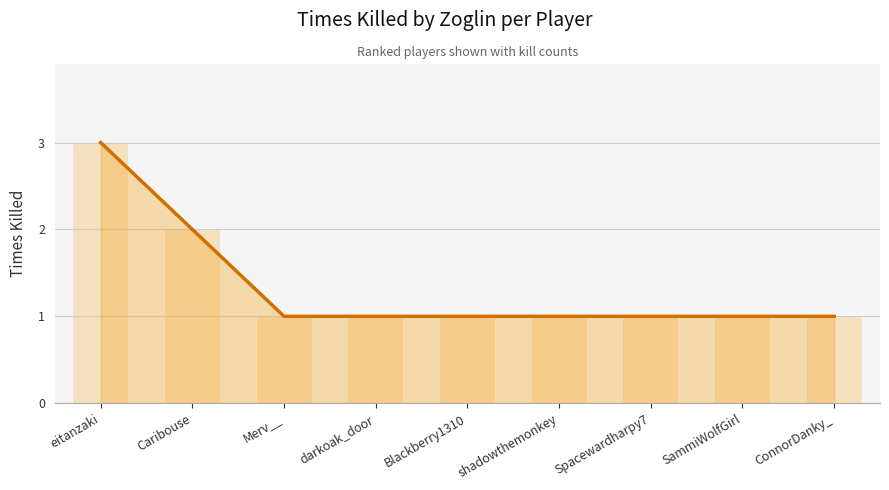

Reading left to right, transcribe all the data shown in this chart.

eitanzaki=3	Caribouse=2	Merv__=1	darkoak_door=1	Blackberry1310=1	shadowthemonkey=1	Spacewardharpy7=1	SammiWolfGirl=1	ConnorDanky_=1